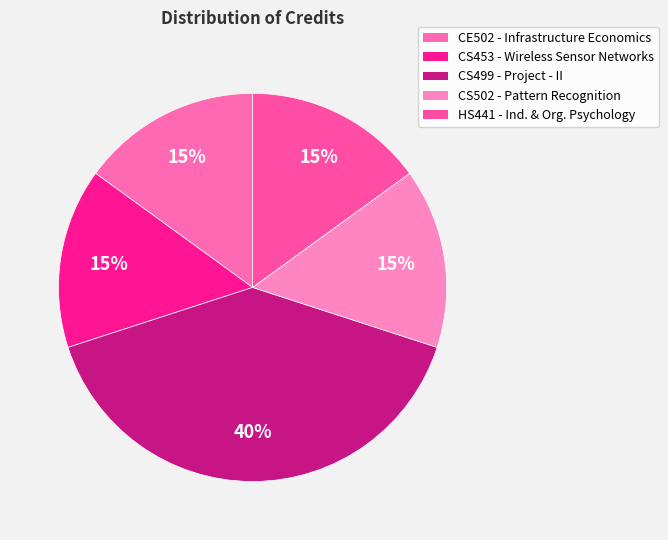

How many slices are in this pie chart?

5